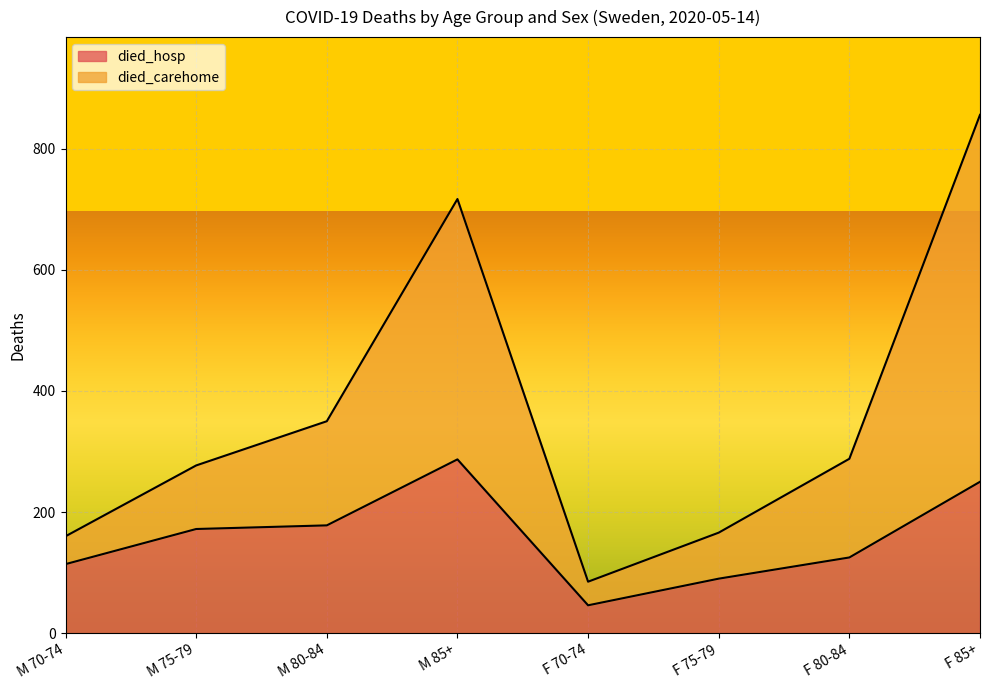

What is the difference between the highest and lowest values at F 75-79?

76